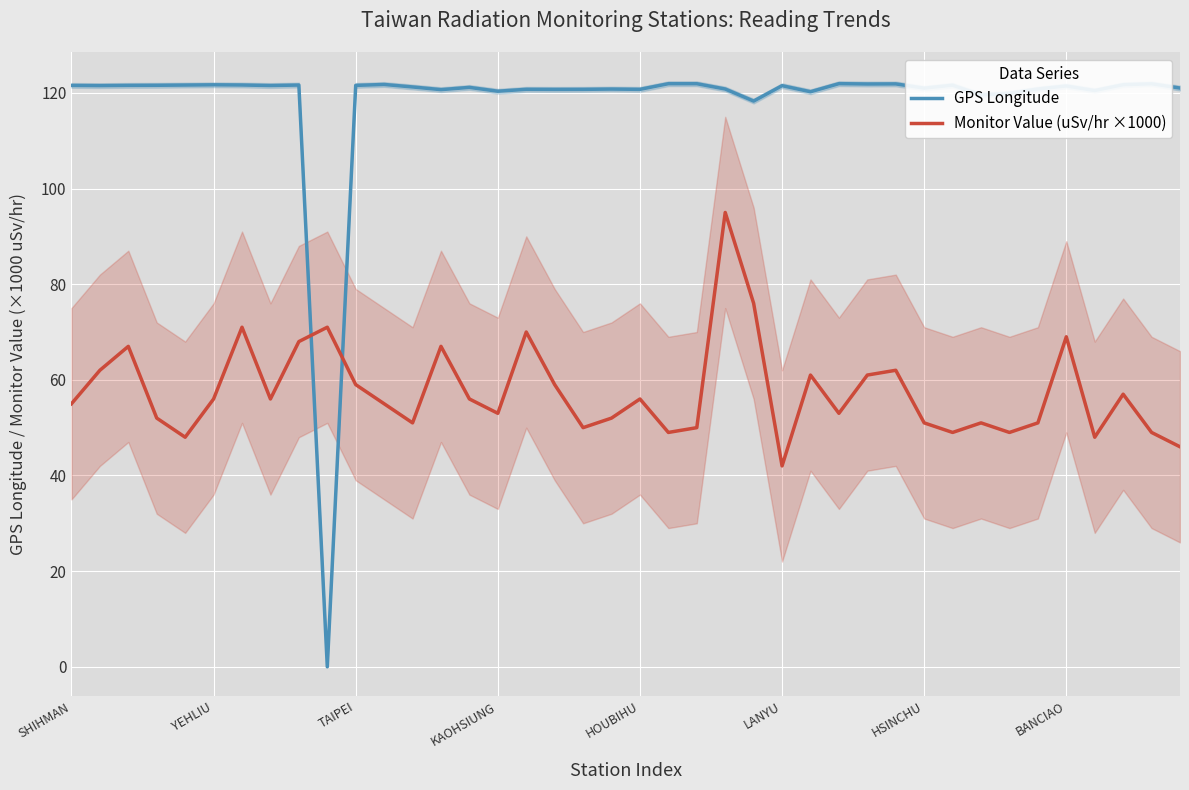

Count the number of categories in the chart.

40